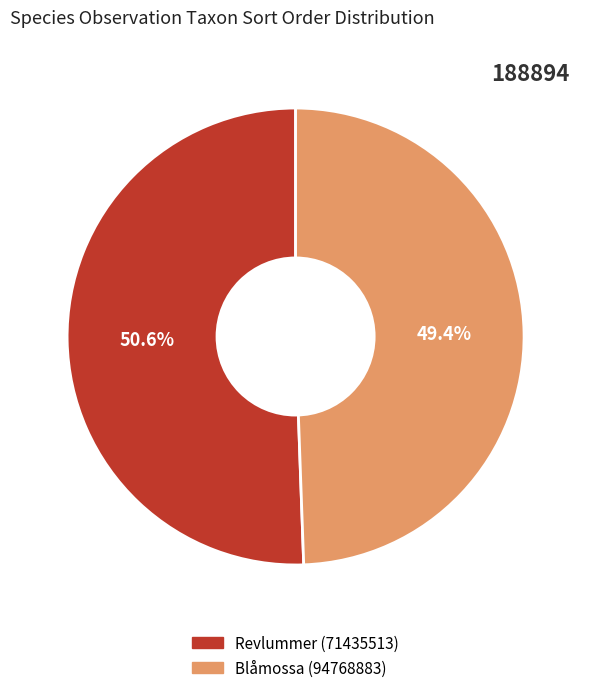

What is the smallest slice in the pie chart?

Blåmossa (94768883)